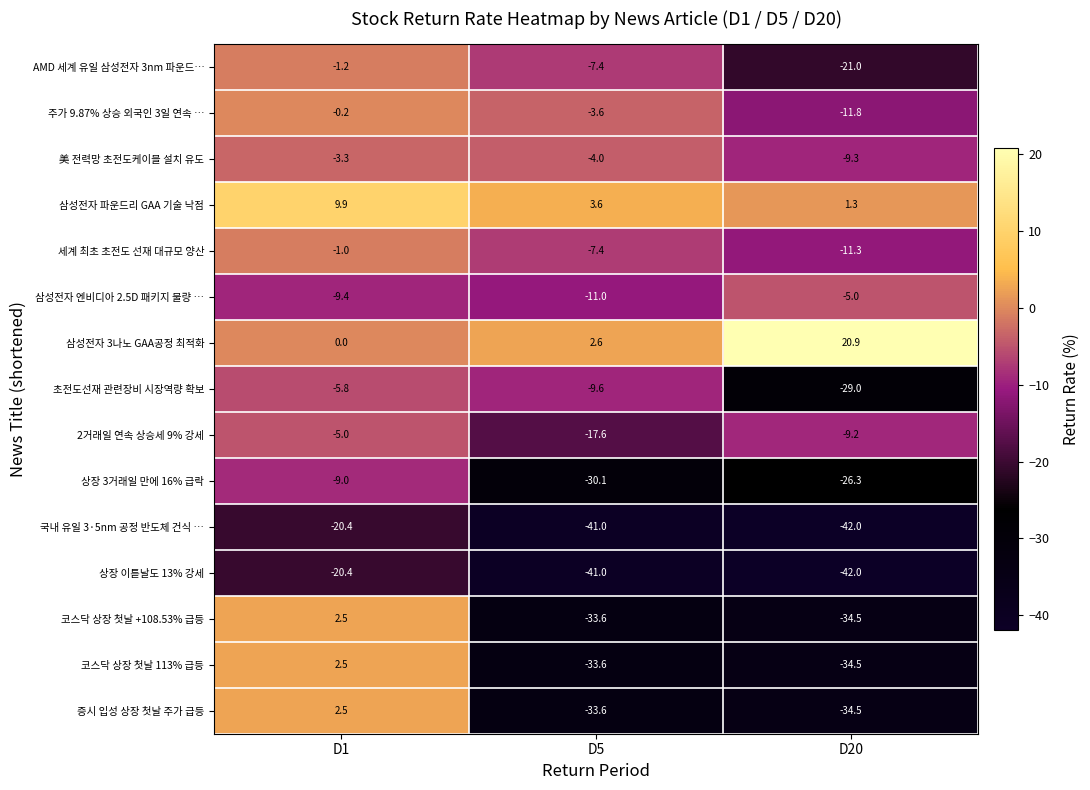

At which category does the chart reach its minimum across all series?

D20